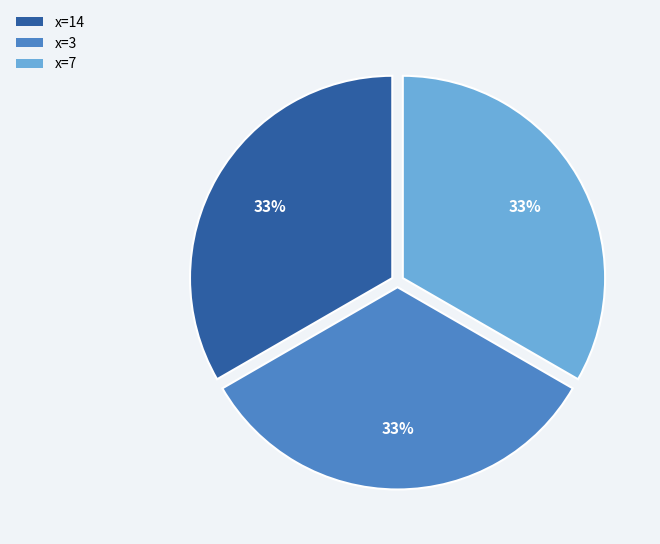

The x=14 slice represents 33% of the pie. True or false?

True